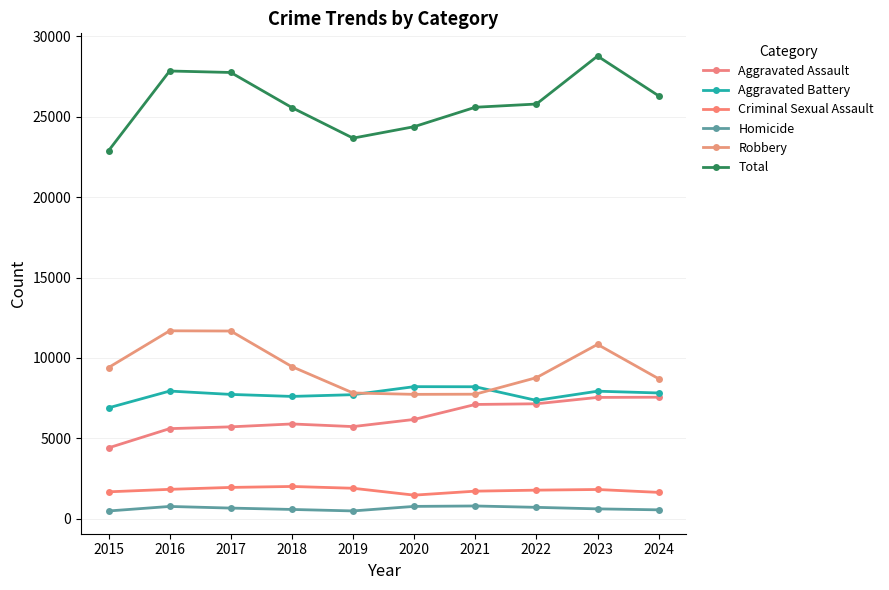

What is the difference between the maximum and minimum values in the Aggravated Battery series?

1317